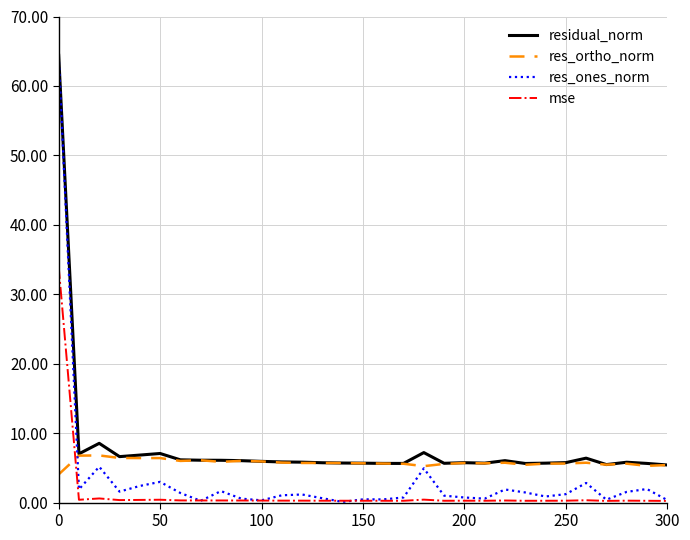

Is this an area chart (filled region under the line)?

No